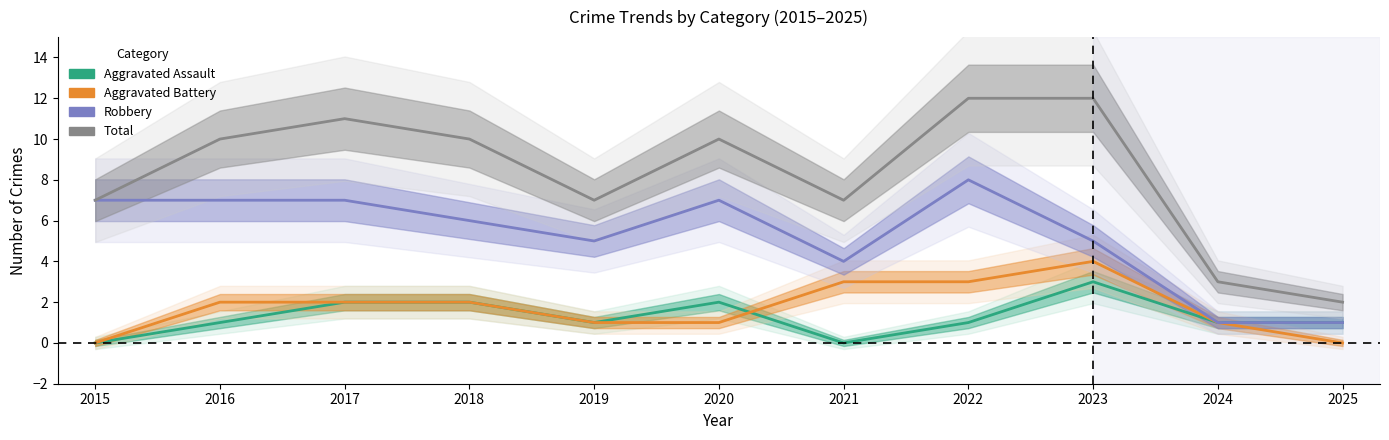

Reading left to right, extract all data points from this chart.

Aggravated Assault: 2015=0	2016=1	2017=2	2018=2	2019=1	2020=2	2021=0	2022=1	2023=3	2024=1	2025=1
Aggravated Battery: 2015=0	2016=2	2017=2	2018=2	2019=1	2020=1	2021=3	2022=3	2023=4	2024=1	2025=0
Robbery: 2015=7	2016=7	2017=7	2018=6	2019=5	2020=7	2021=4	2022=8	2023=5	2024=1	2025=1
Total: 2015=7	2016=10	2017=11	2018=10	2019=7	2020=10	2021=7	2022=12	2023=12	2024=3	2025=2